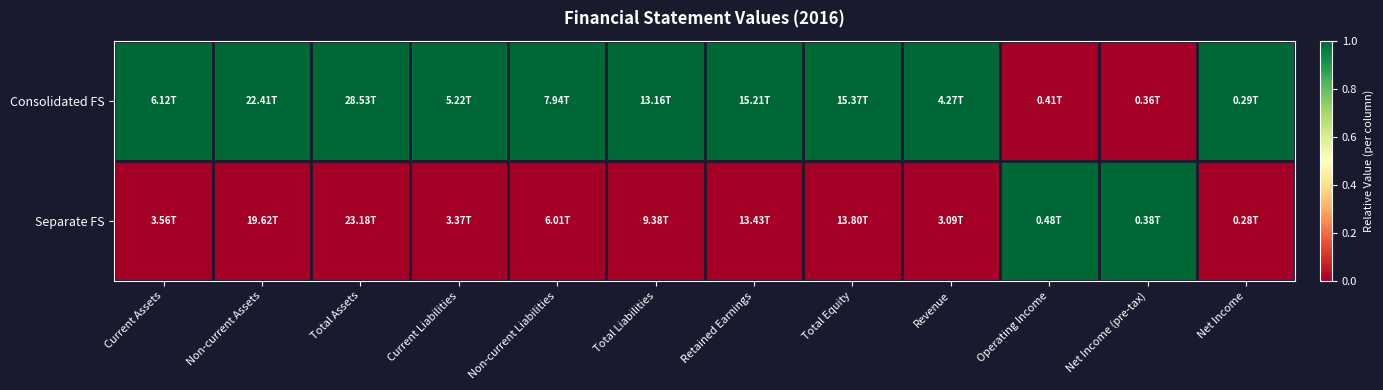

List the series in order of their overall mean, lowest first.

Separate FS, Consolidated FS